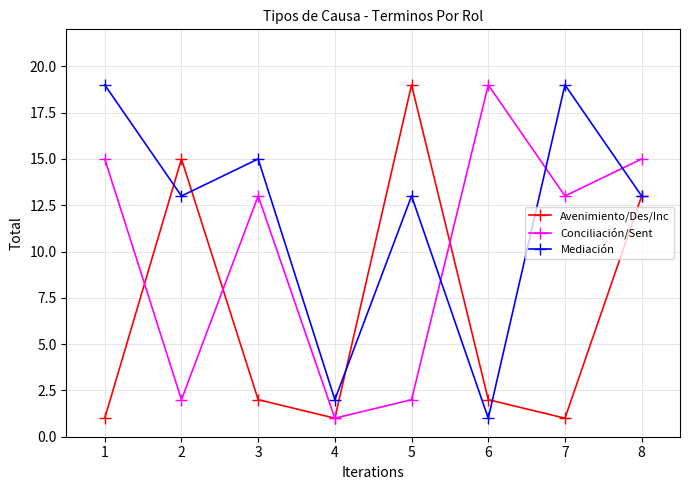

Where is Avenimiento/Des/Inc nearest to the value 10?

8